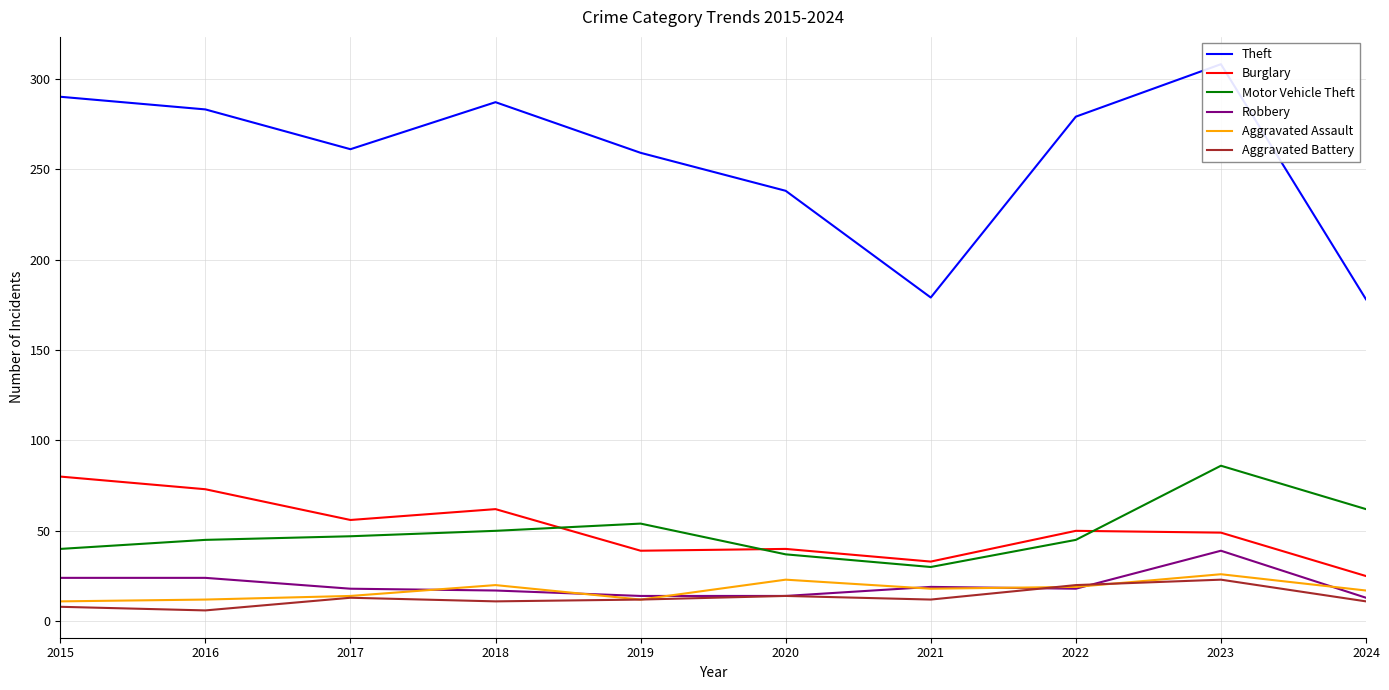

True or false: Aggravated Battery has more than 2 interior local peaks.

True